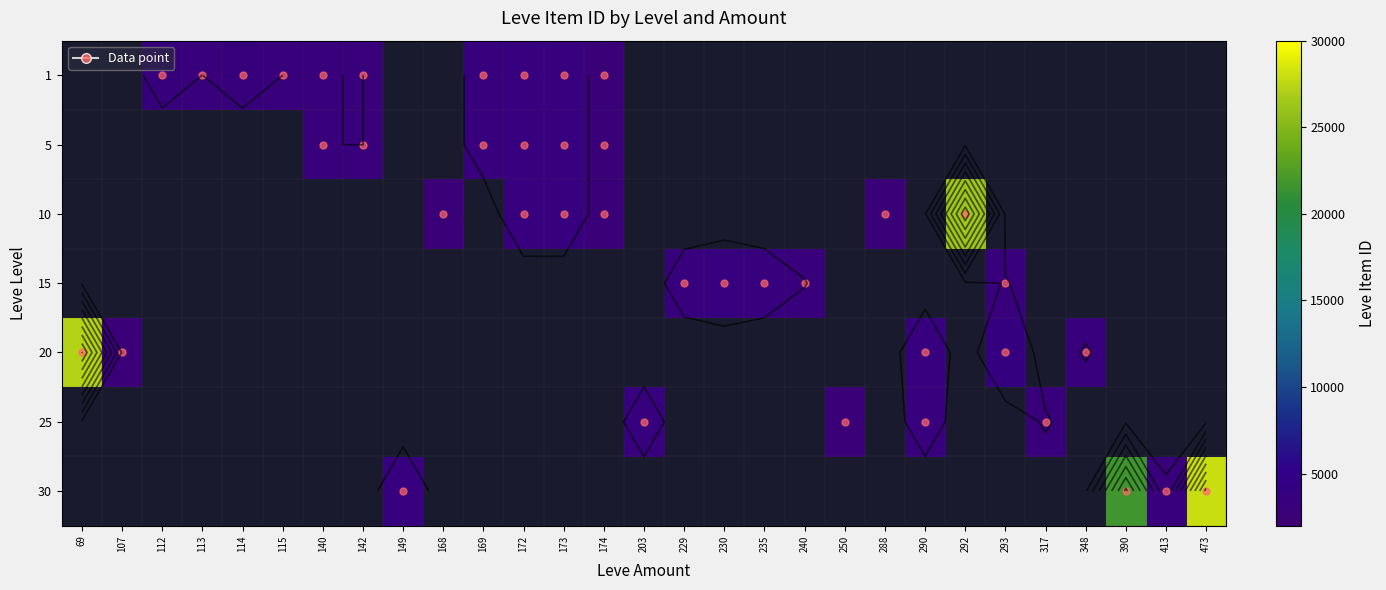

How many series are shown in this chart?

7